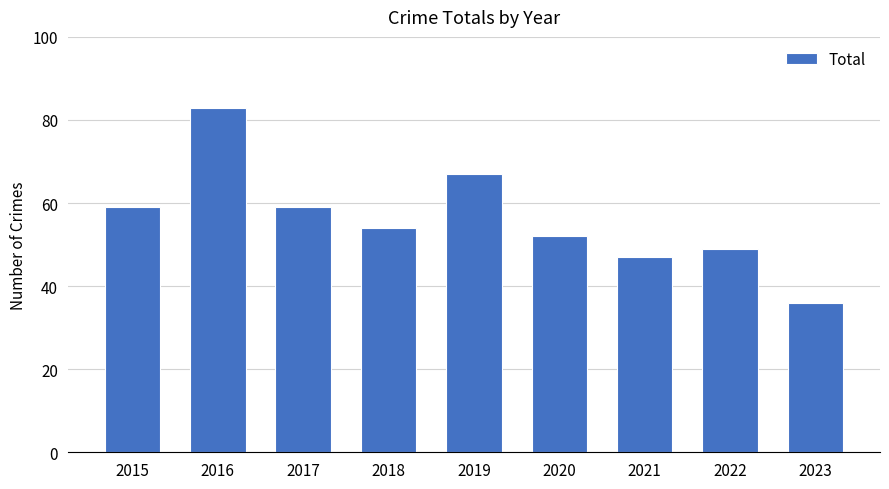

The chart shows a value of 26 at 2022. True or false?

False